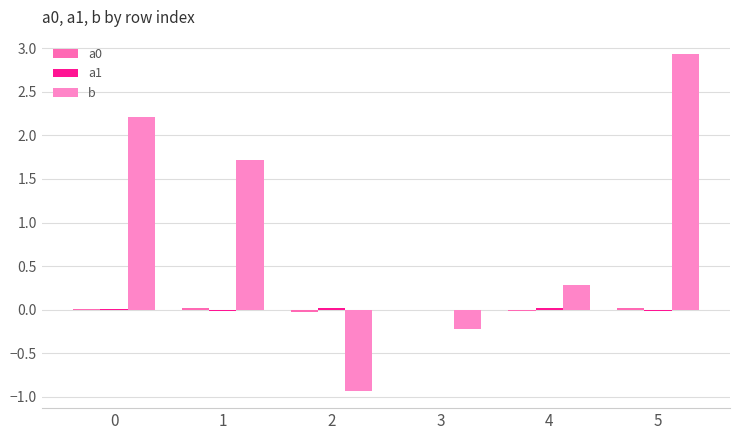

Which series has the widest spread of values?

b